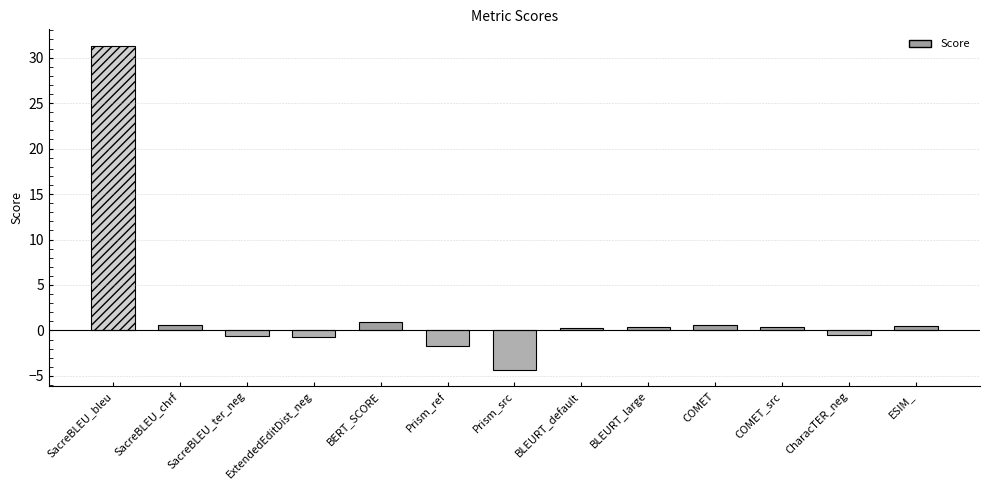

List the labels in order of value, largest first.

SacreBLEU_bleu, BERT_SCORE, SacreBLEU_chrf, COMET, ESIM_, BLEURT_large, COMET_src, BLEURT_default, CharacTER_neg, SacreBLEU_ter_neg, ExtendedEditDist_neg, Prism_ref, Prism_src